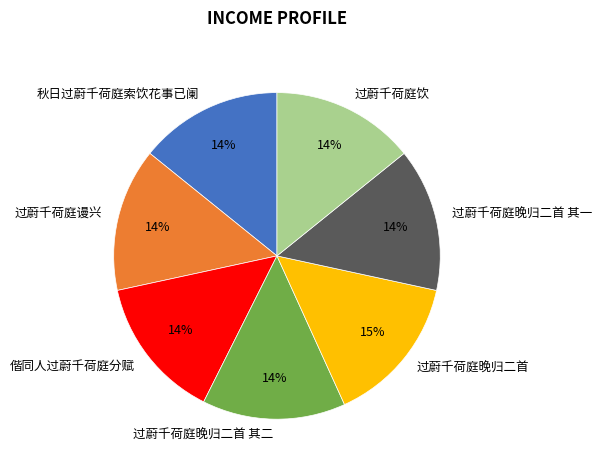

Do 偕同人过蔚千荷庭分赋 and 秋日过蔚千荷庭索饮花事已阑 together represent more than half of the pie?

No